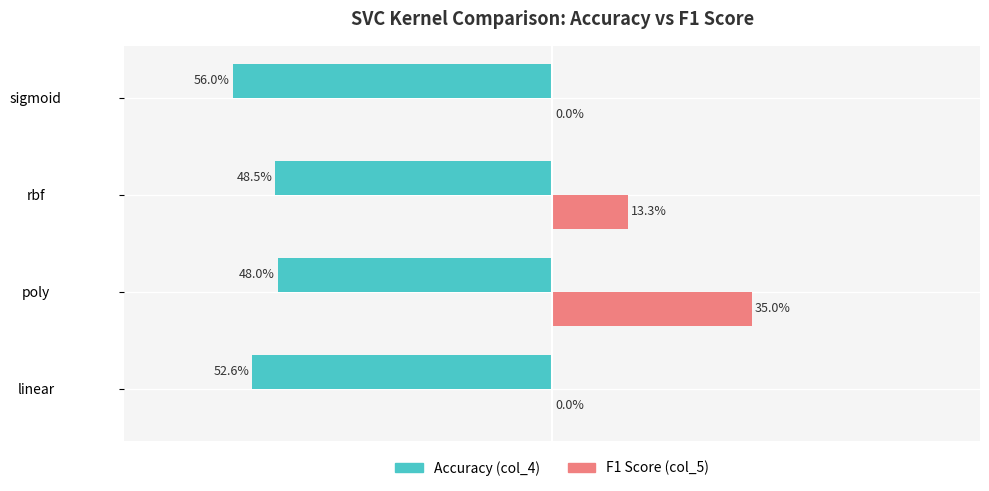

What are all the series names shown in the legend?

Accuracy (col_4), F1 Score (col_5)